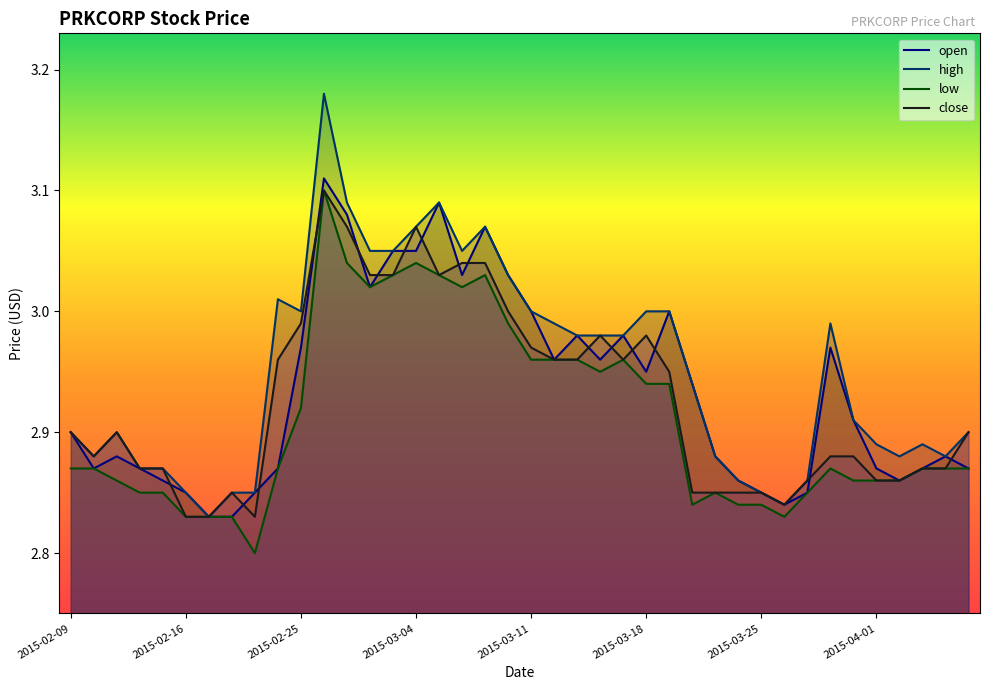

What is the minimum value for low?

2.8